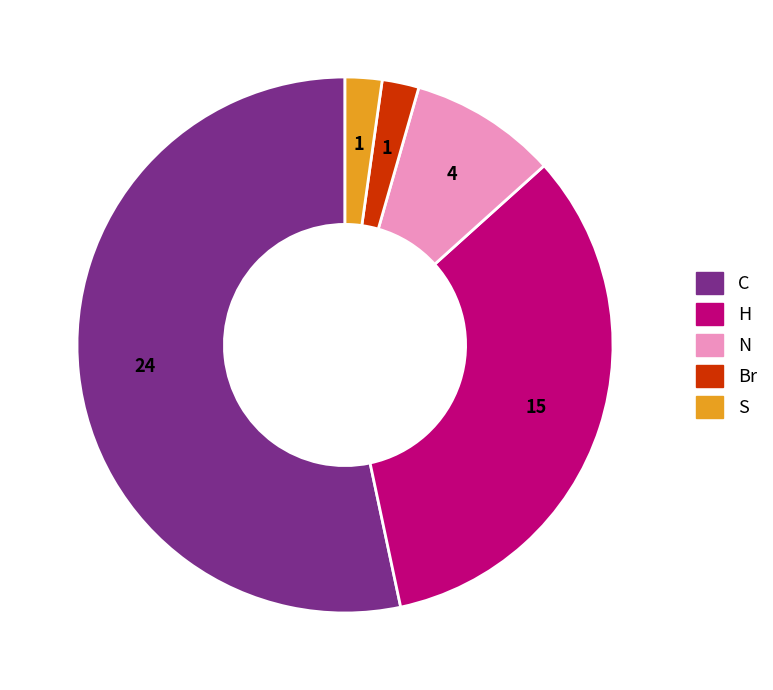

What is the largest slice in the pie chart?

C